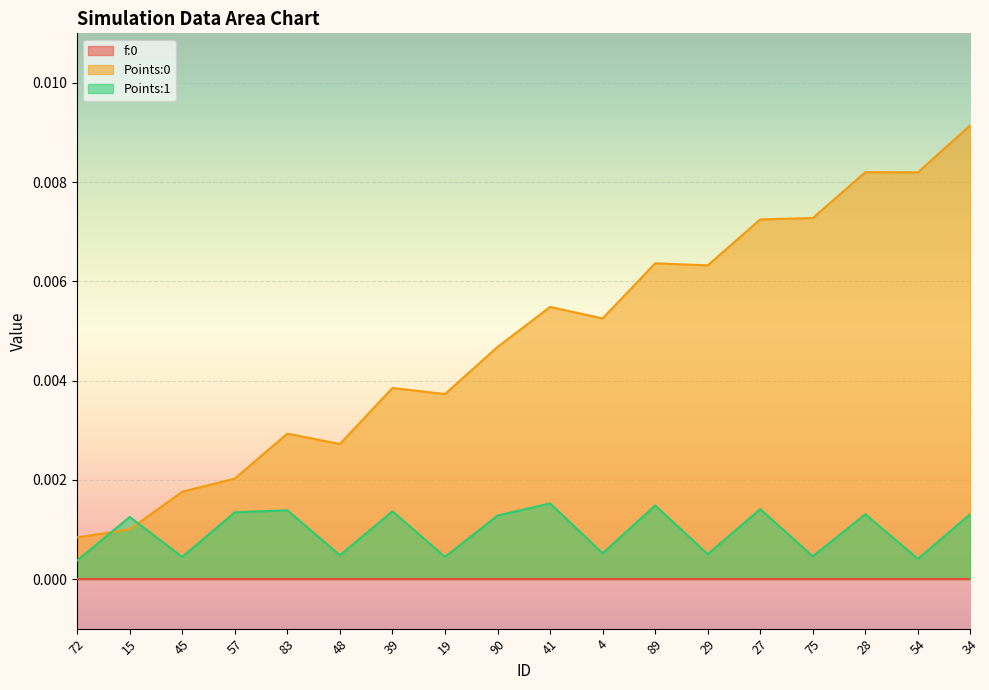

What position from the right is 4?

8